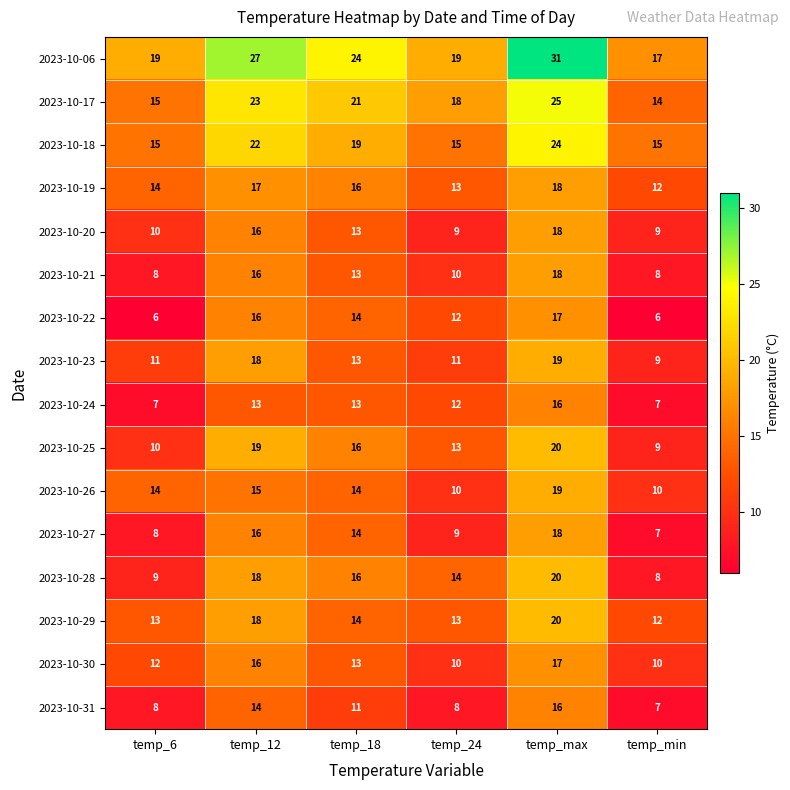

The value of 2023-10-22 at temp_6 is 9. True or false?

False